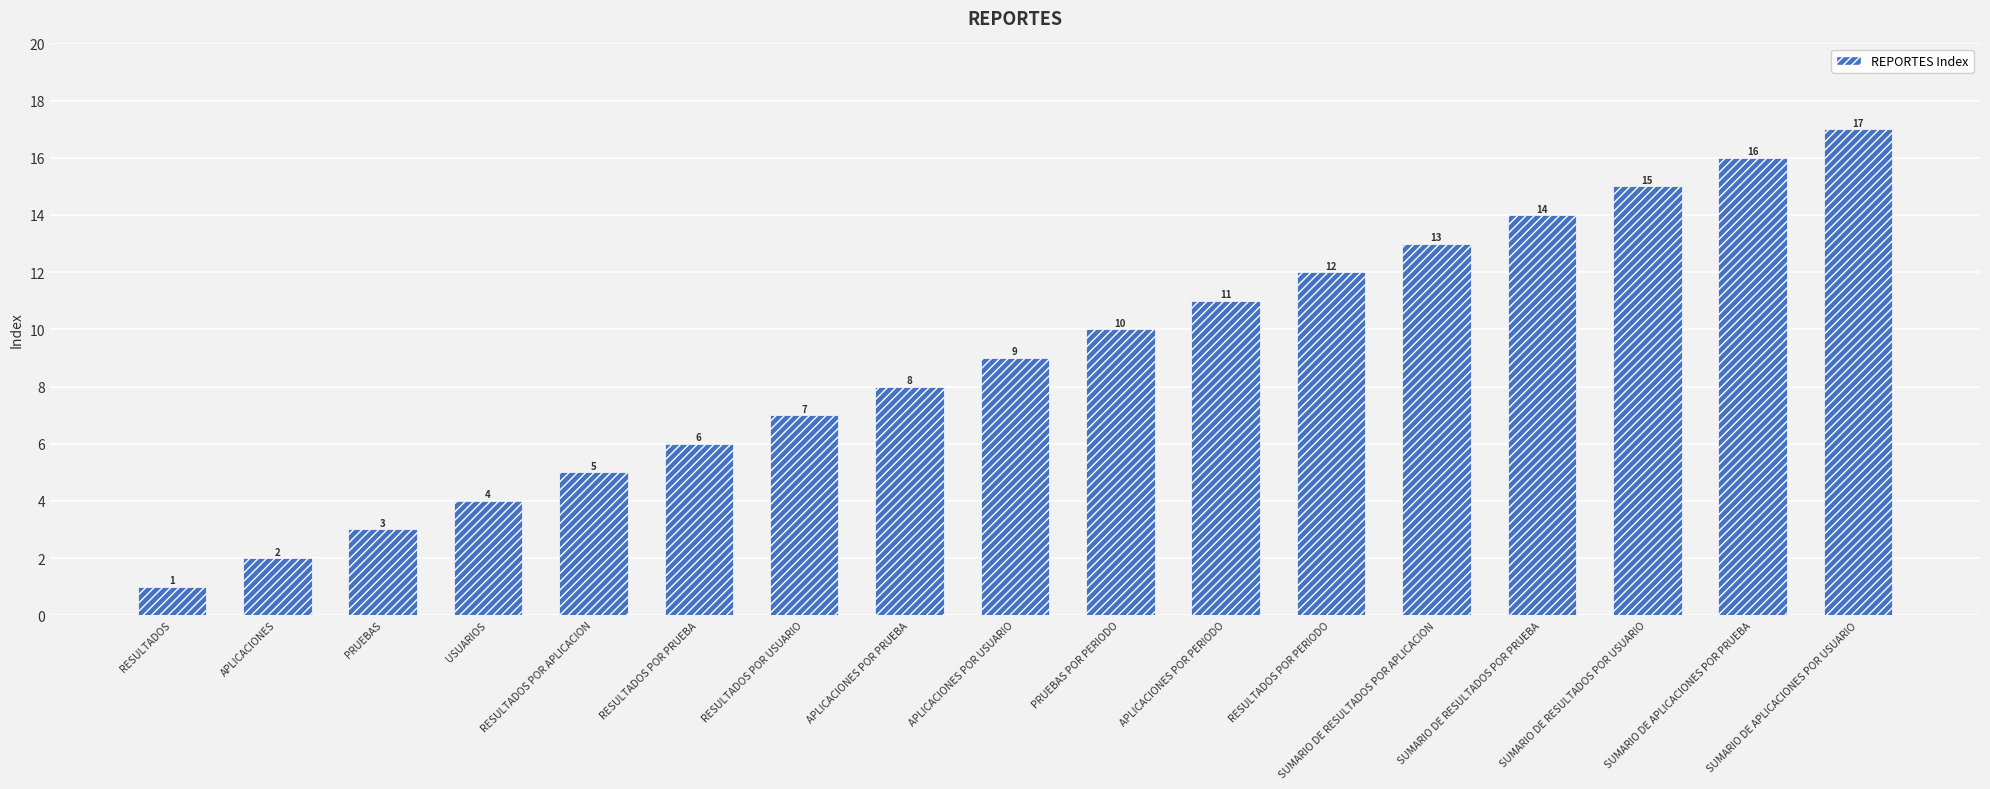

Reading left to right, extract all data points from this chart.

RESULTADOS=1	APLICACIONES=2	PRUEBAS=3	USUARIOS=4	RESULTADOS POR APLICACION=5	RESULTADOS POR PRUEBA=6	RESULTADOS POR USUARIO=7	APLICACIONES POR PRUEBA=8	APLICACIONES POR USUARIO=9	PRUEBAS POR PERIODO=10	APLICACIONES POR PERIODO=11	RESULTADOS POR PERIODO=12	SUMARIO DE RESULTADOS POR APLICACION=13	SUMARIO DE RESULTADOS POR PRUEBA=14	SUMARIO DE RESULTADOS POR USUARIO=15	SUMARIO DE APLICACIONES POR PRUEBA=16	SUMARIO DE APLICACIONES POR USUARIO=17